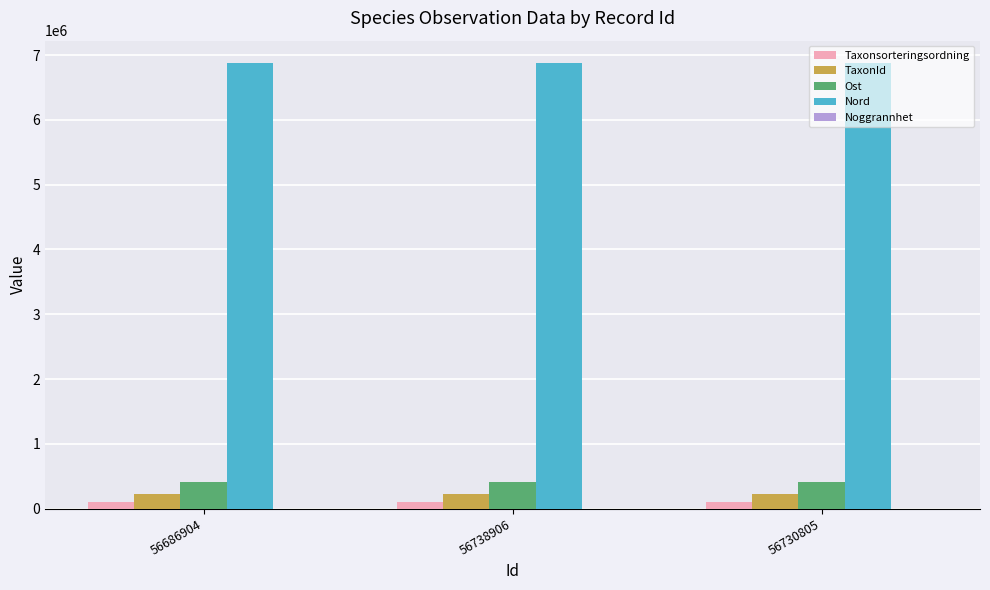

What is the greatest value displayed?

6880577